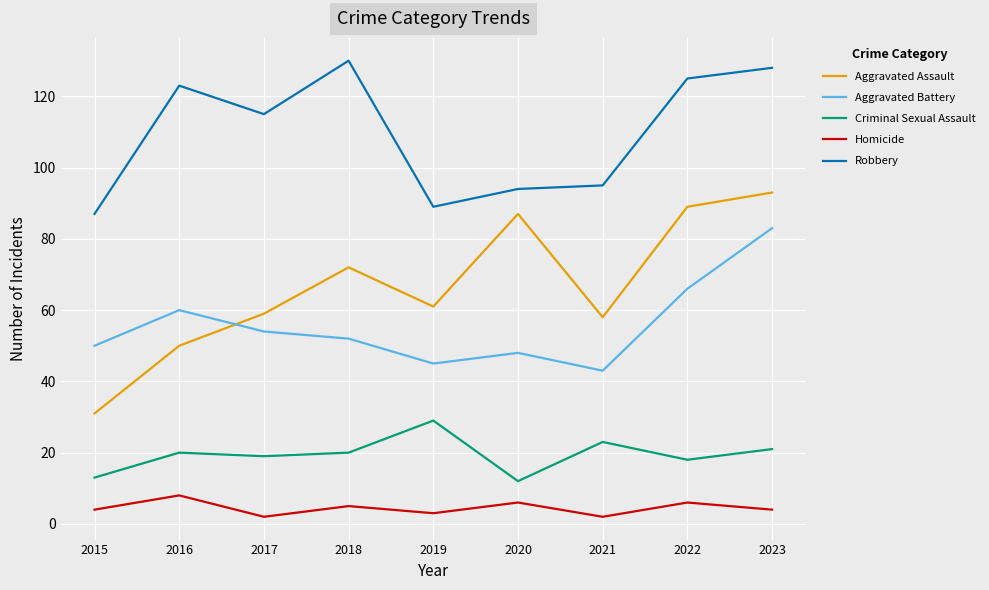

What is the greatest value displayed?

130